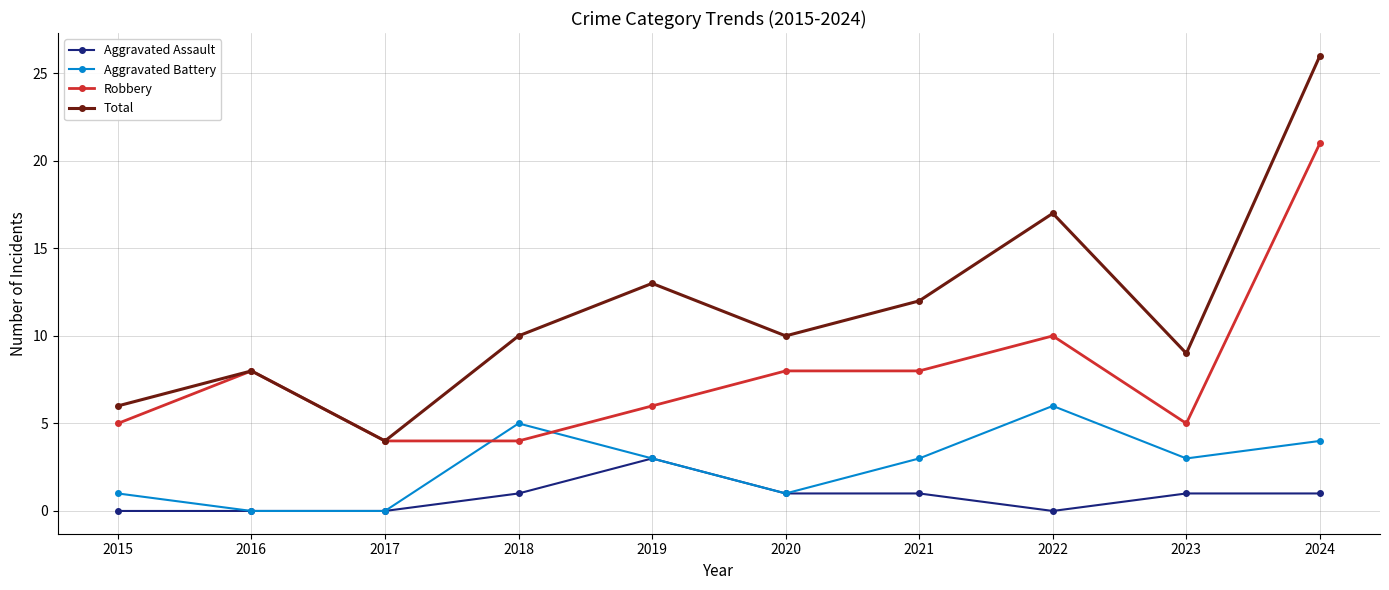

What is the difference between the maximum and minimum values in the Aggravated Battery series?

6